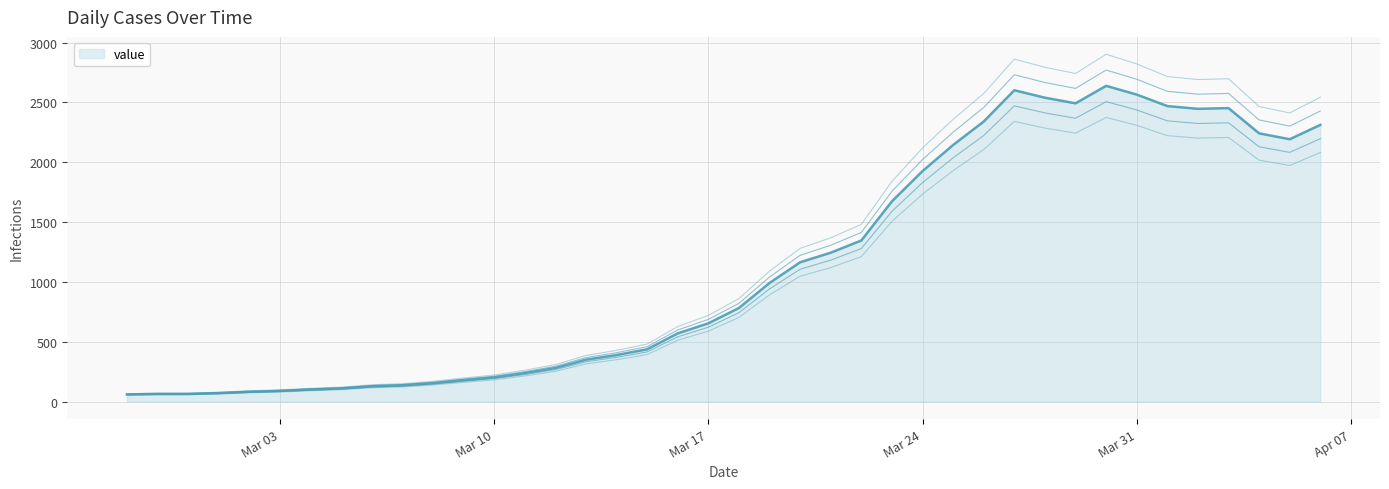

What is the value of the 38th point from the left?

2242